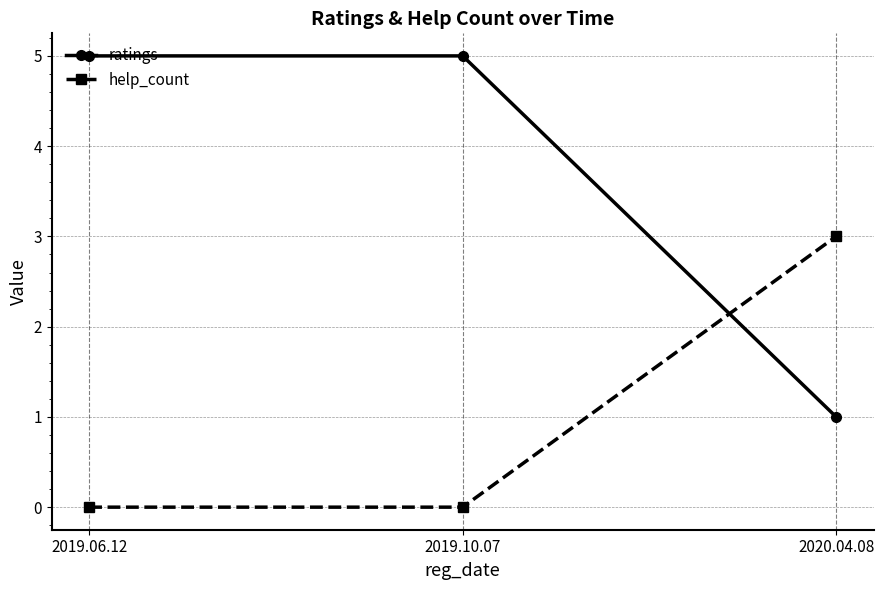

What are all the series names shown in the legend?

ratings, help_count